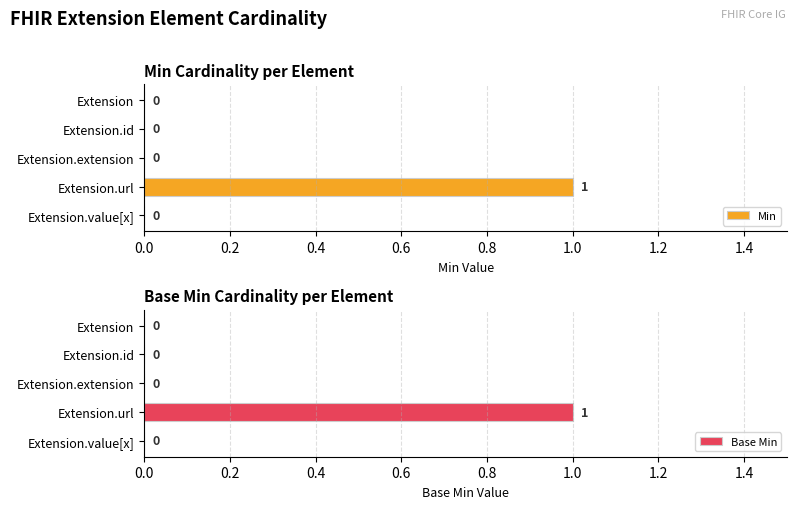

Which series has the widest spread of values?

Min